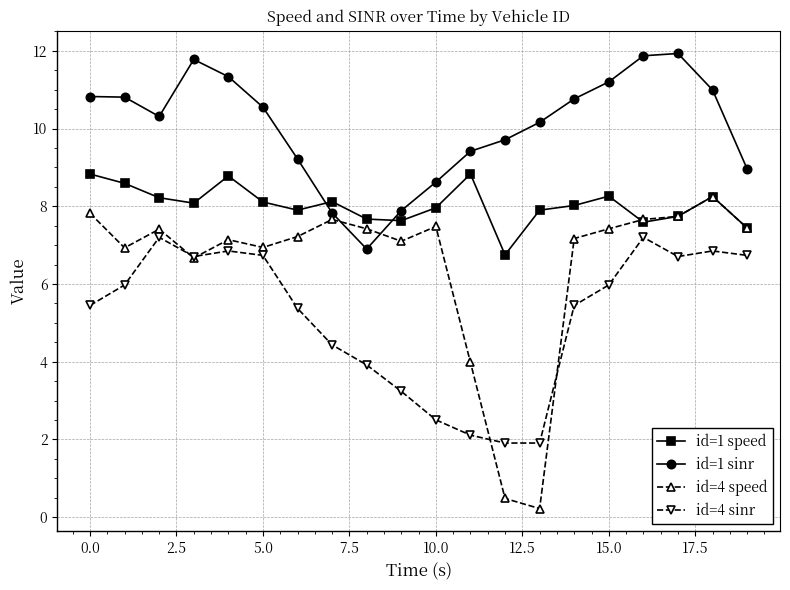

What is the lowest value of the id=1 sinr series?

6.9